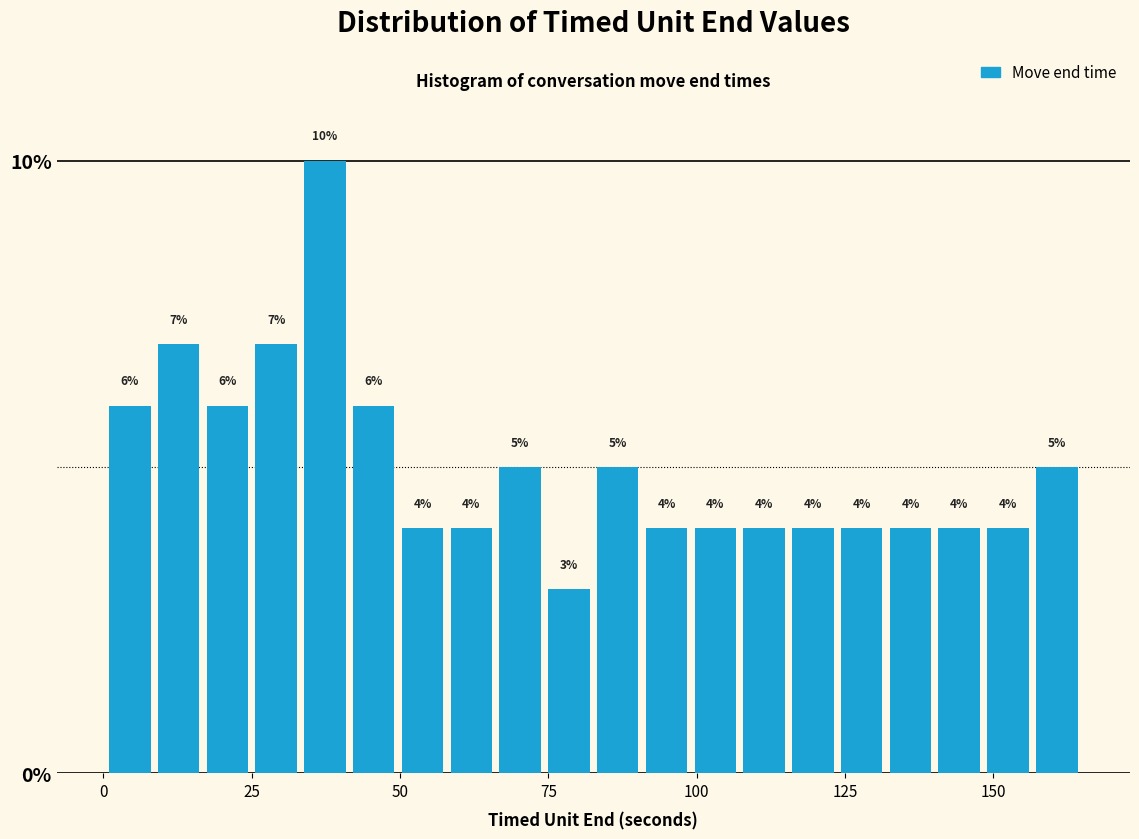

Around what value on the x-axis is the tallest bar? Give the approximate position of its centre, as read against the axis.

35